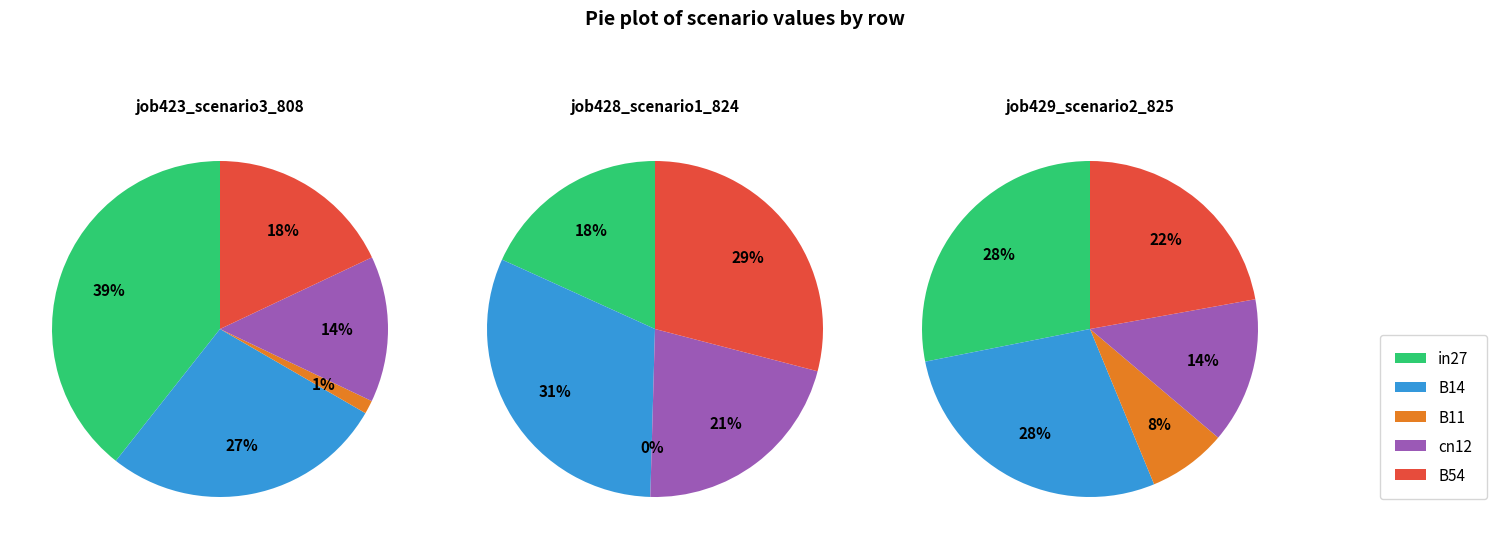

How much of the chart is everything except cn12?

85.9%